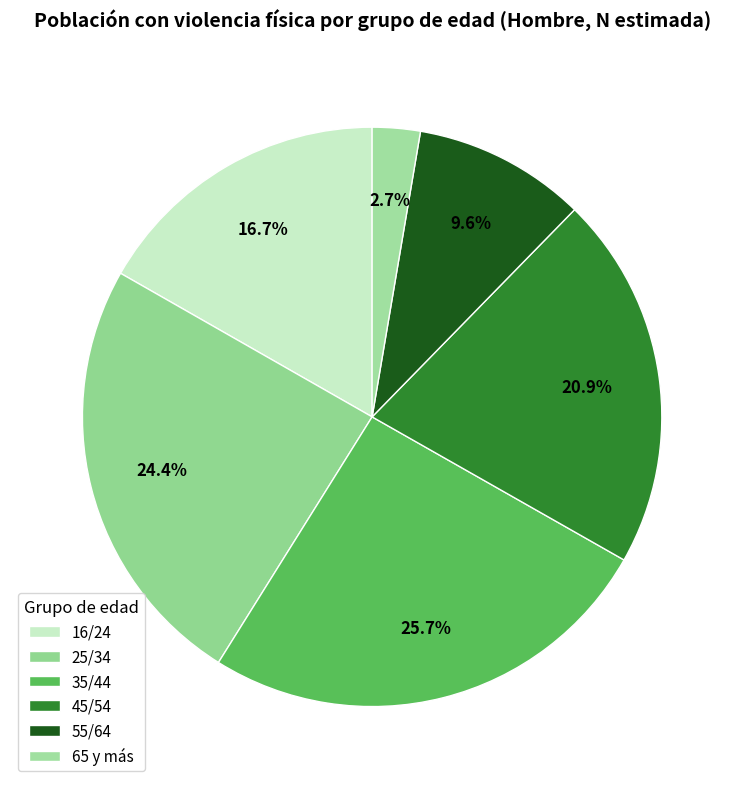

To the nearest percent, what is the combined percentage of 25/34 and 16/24?

41%